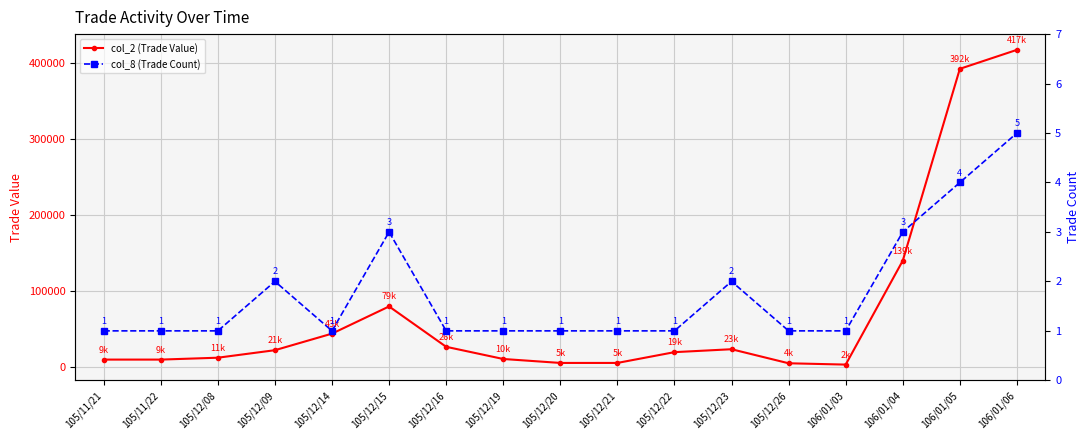

What is the total value across all series at 106/01/03?

2821